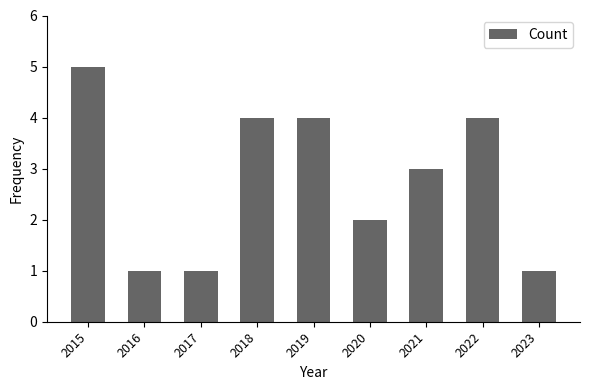

What is the difference between the second highest and minimum values?

3